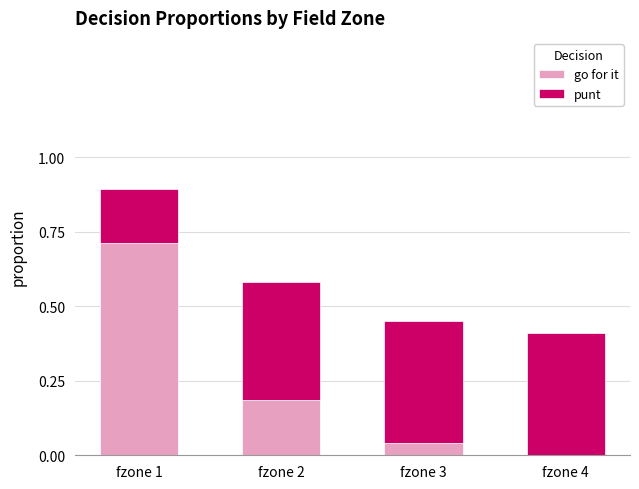

What is the sum of all go for it values?

0.9